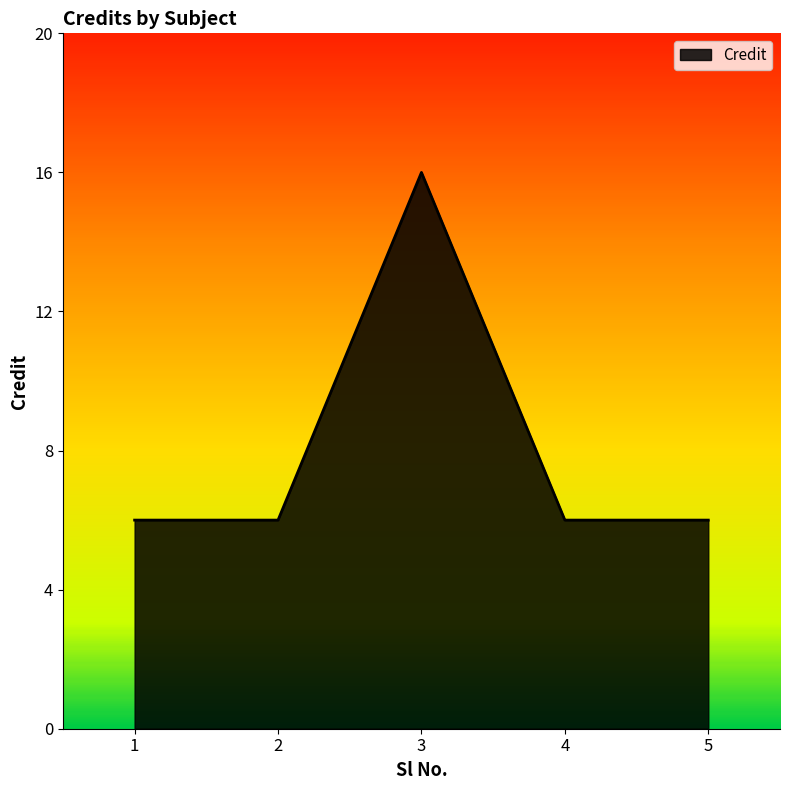

How many lines are shown in the chart?

1